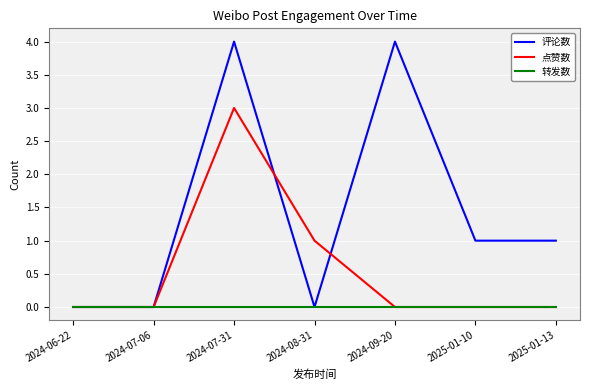

What are all the series names shown in the legend?

评论数, 点赞数, 转发数